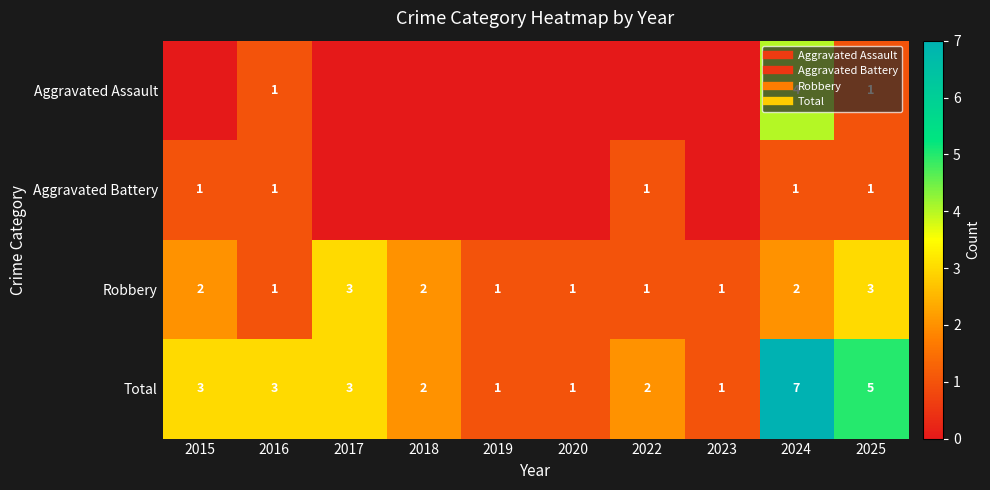

What is the difference between the maximum and minimum values in the Aggravated Battery series?

1